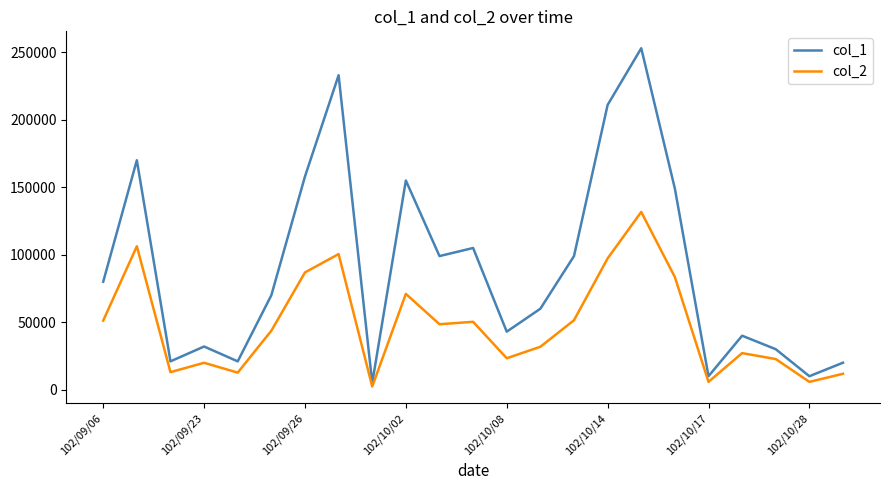

Which series has the largest total across all categories?

col_1